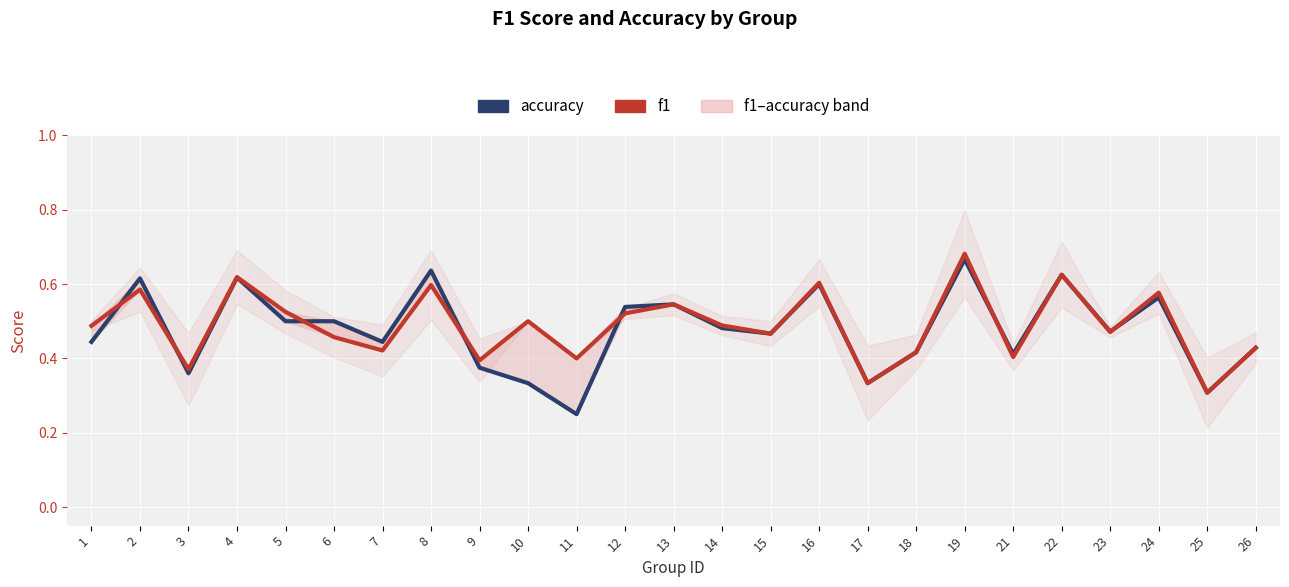

What is the average value of the accuracy series?

0.5